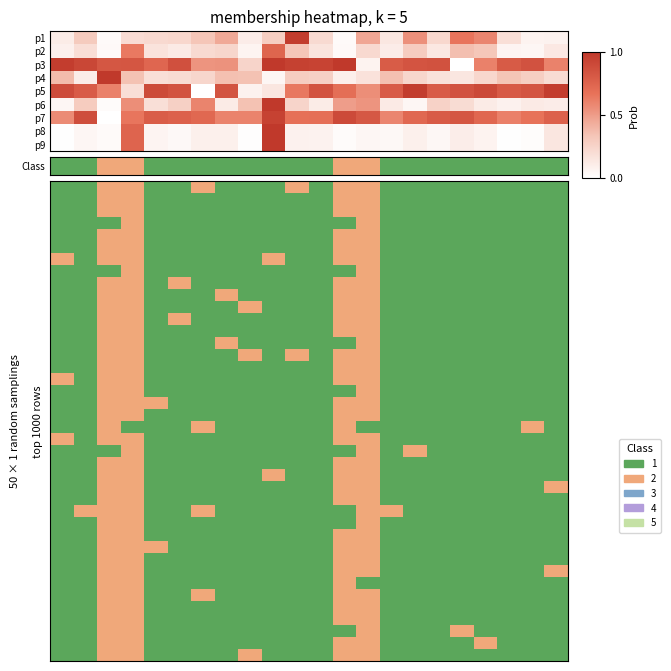

How many data points does each series have?

22